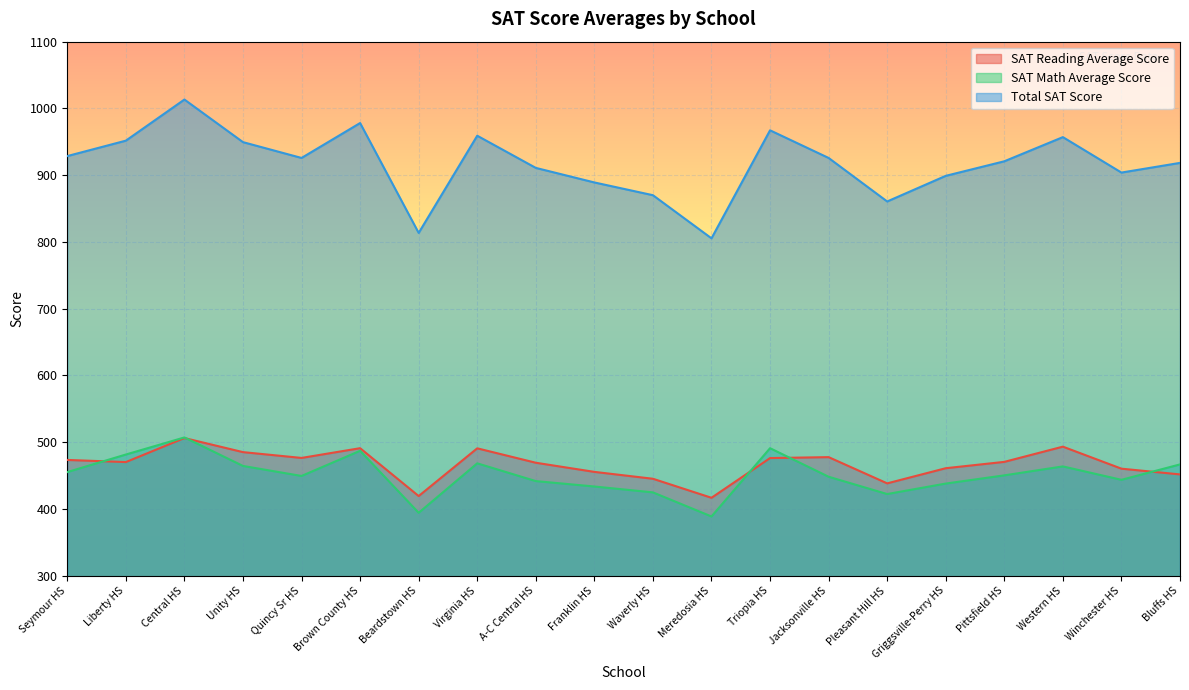

Which series has the widest spread of values?

Total SAT Score